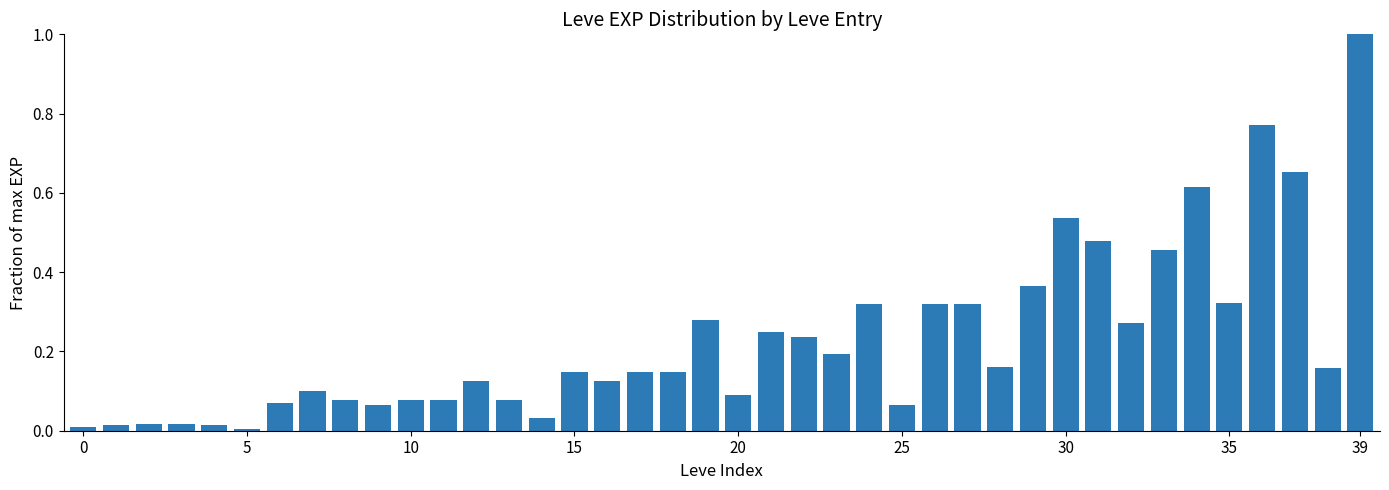

What is the sum of all values?

9.2